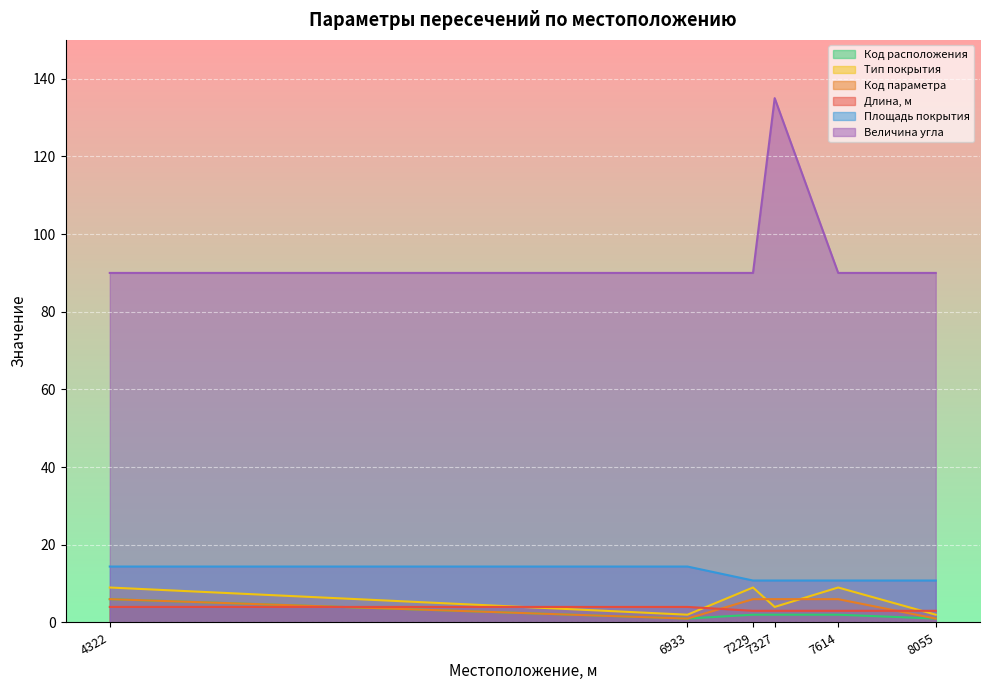

True or false: Код параметра has more than 0 interior local peaks.

False